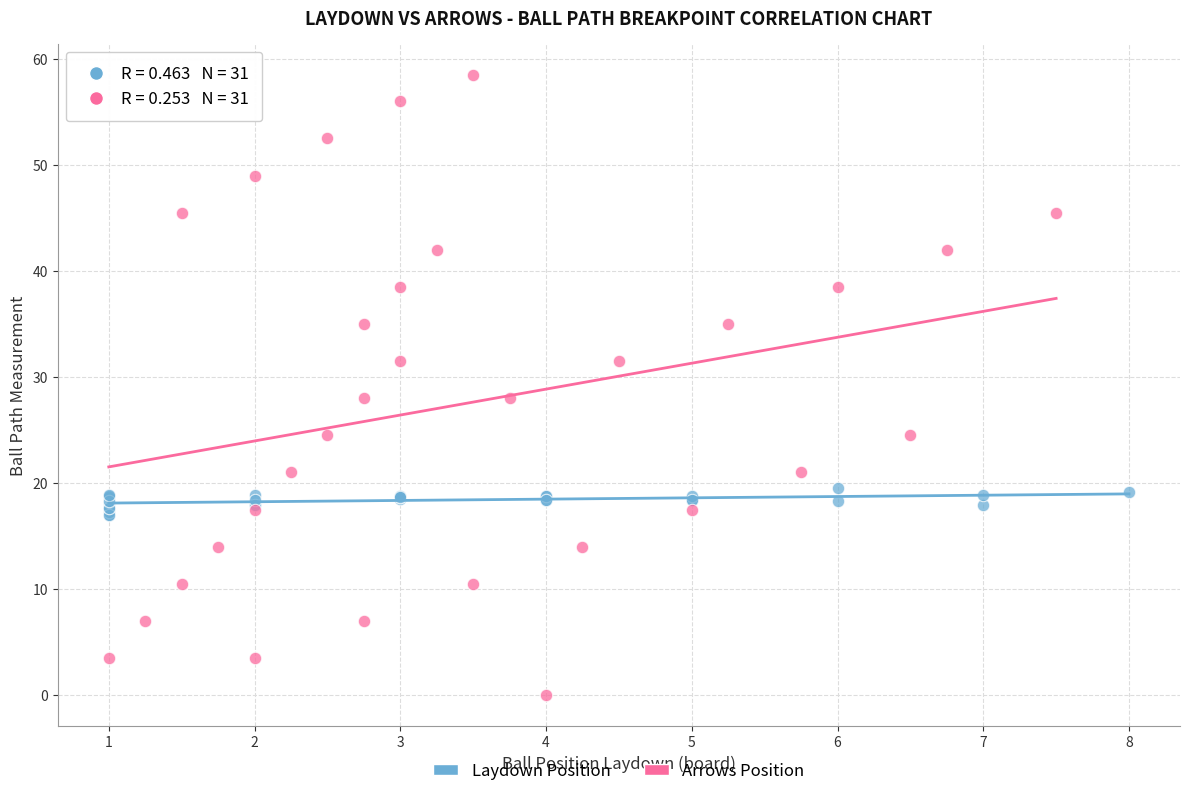

Which series has the largest Y range (max minus min)?

Arrows Position